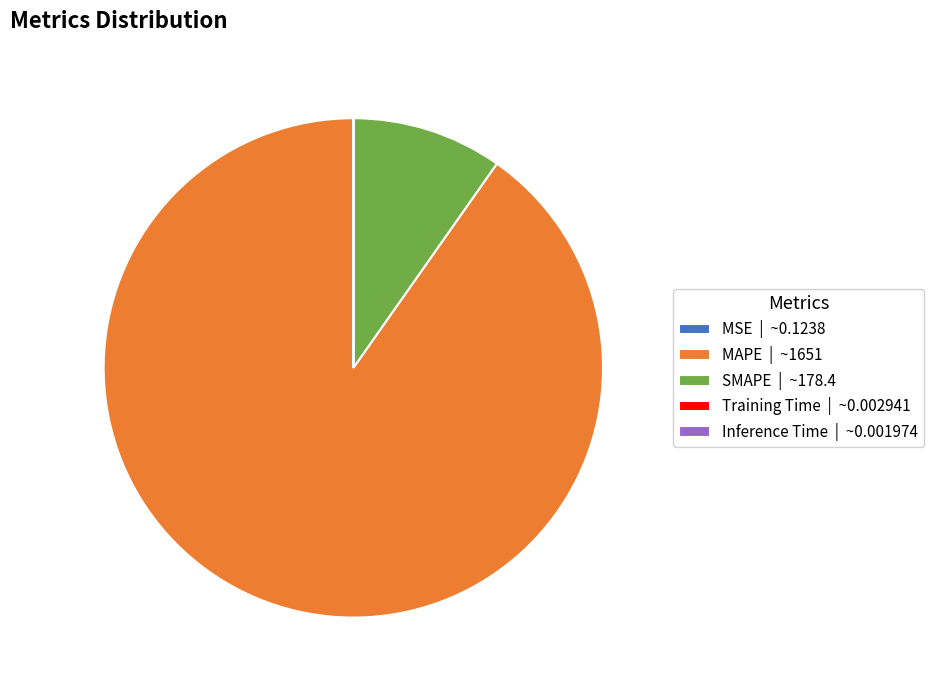

Does MAPE | ~1651 account for over 50% of the chart?

Yes